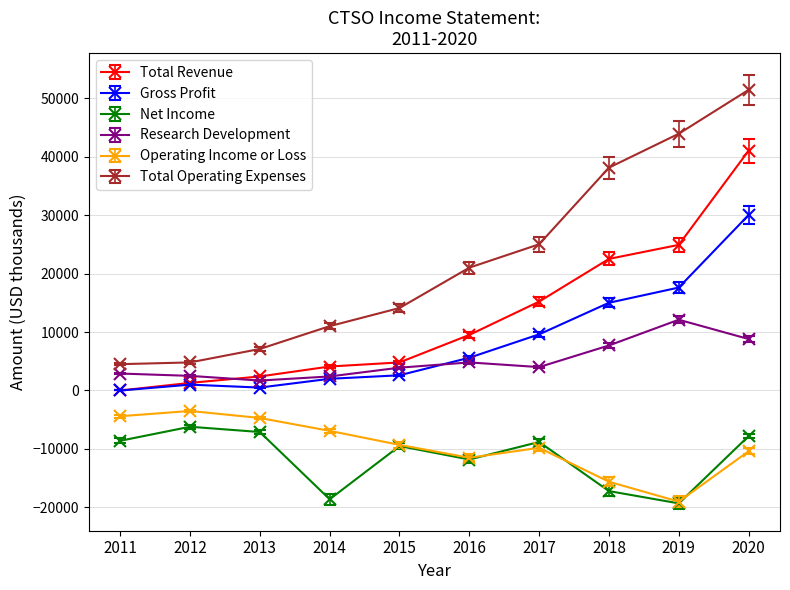

What is the minimum value for Net Income?

-19300